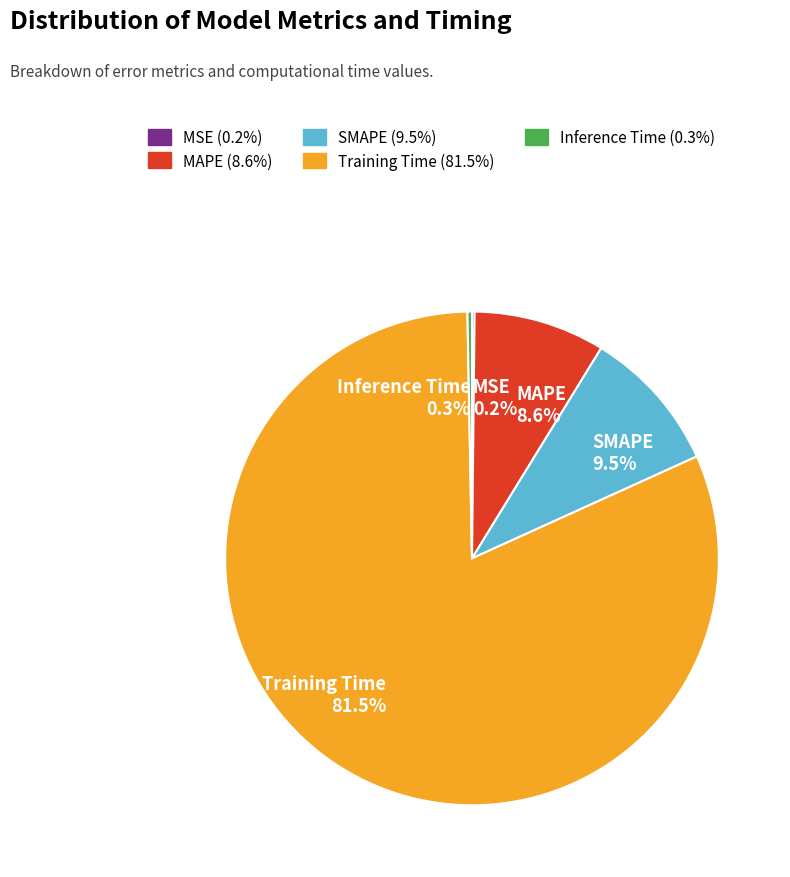

Is it true that Inference Time is 0% of the pie?

True